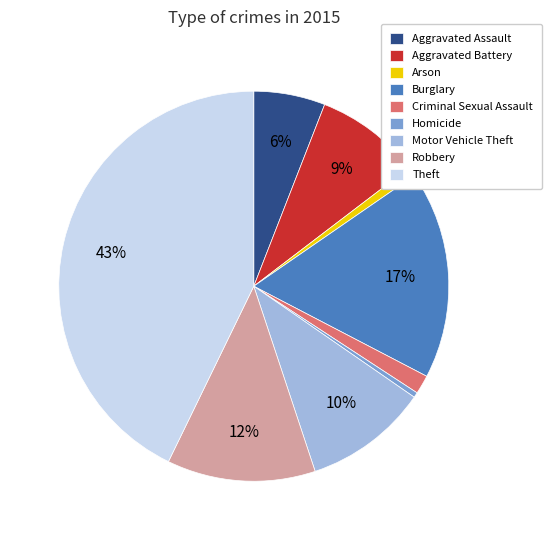

What percentage is the Robbery slice, to the nearest percent?

12%